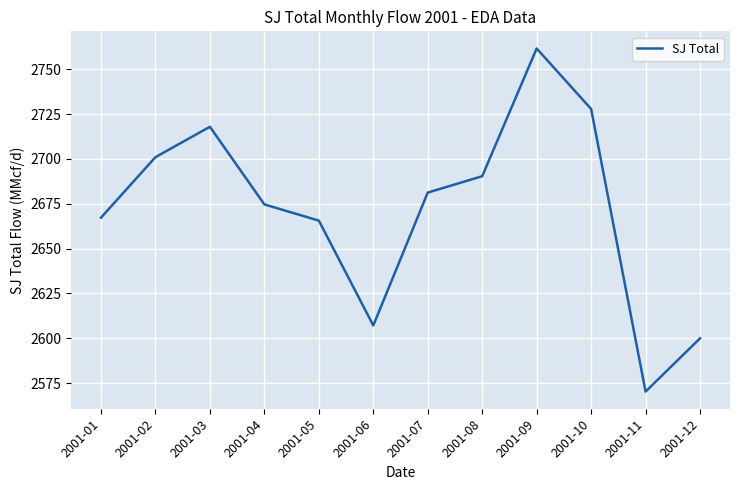

How many lines are shown in the chart?

1